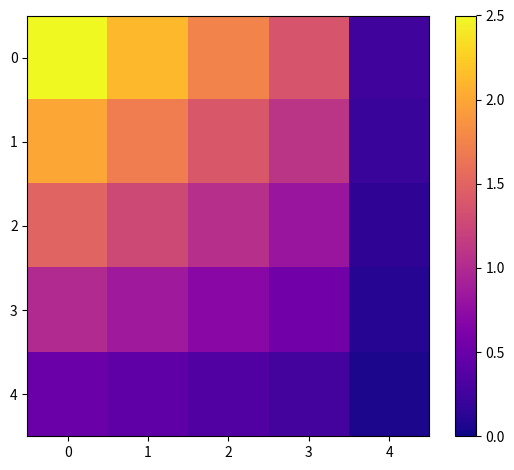

What is the greatest value displayed?

2.5